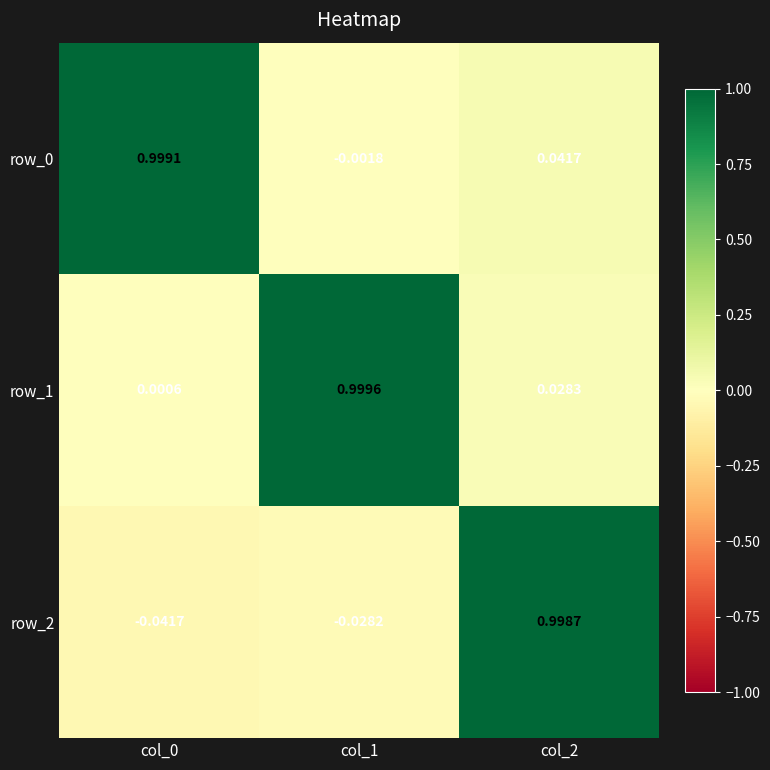

Is the value of row_2 at col_1 greater than the value of row_1 at col_1?

No